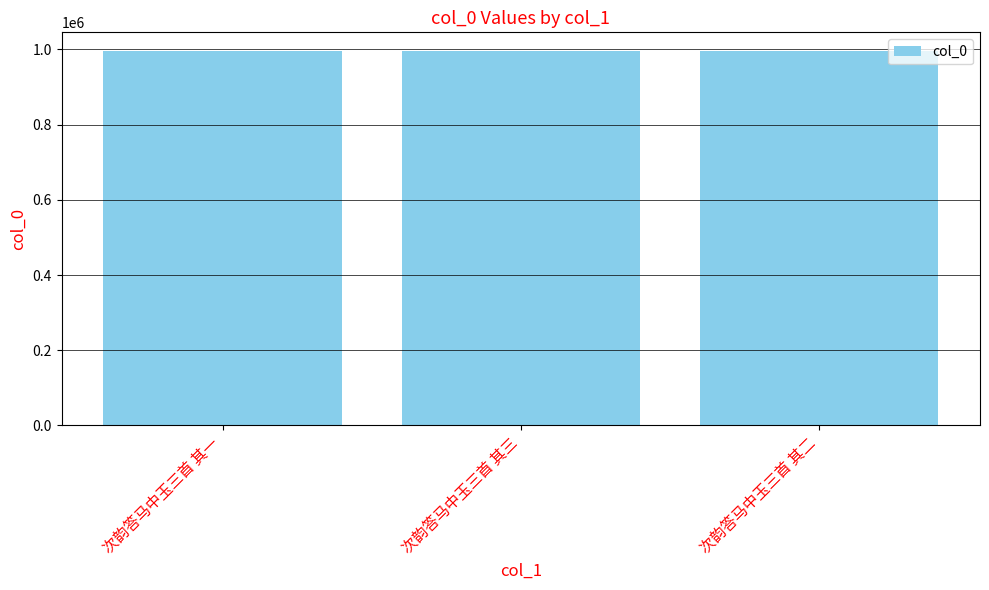

True or false: the data shows 995553 at 次韵答马中玉三首 其二.

True